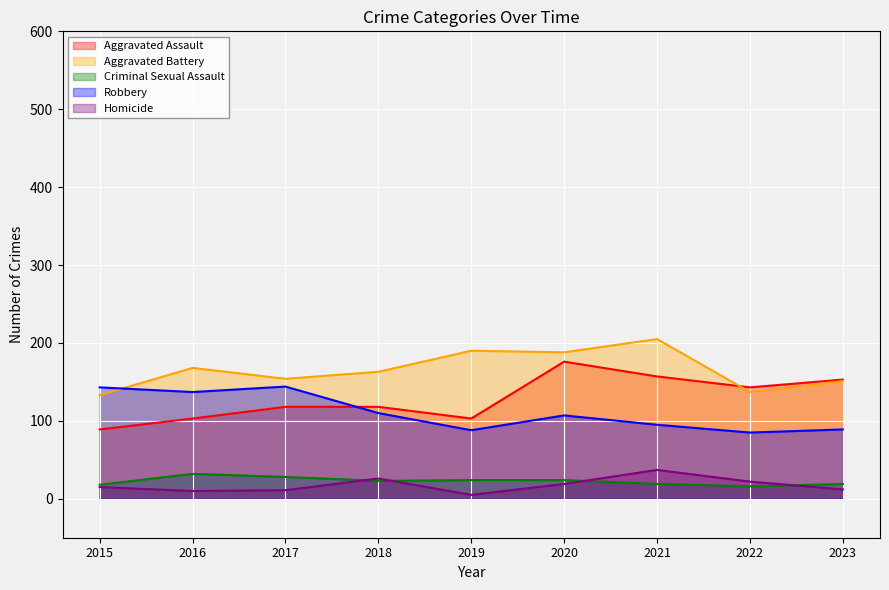

What is the sum of all Criminal Sexual Assault values?

203